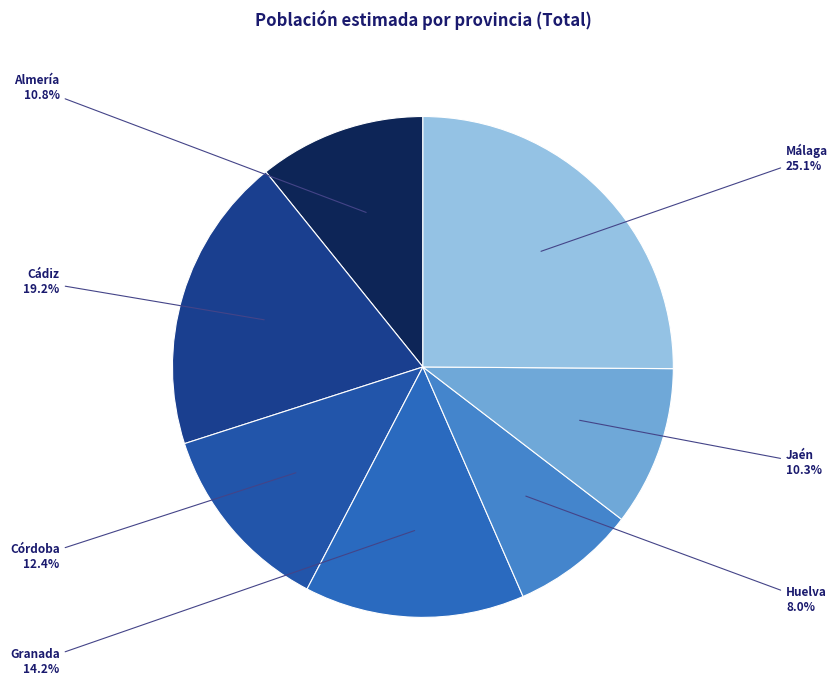

Which category has the smallest portion of the pie?

Huelva